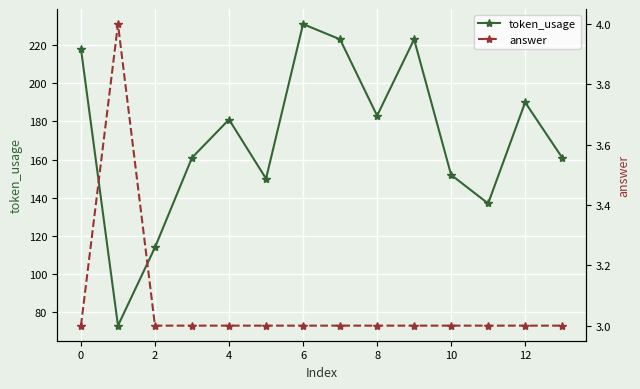

In token_usage, how many points are higher than both neighbors (excluding endpoints)?

4